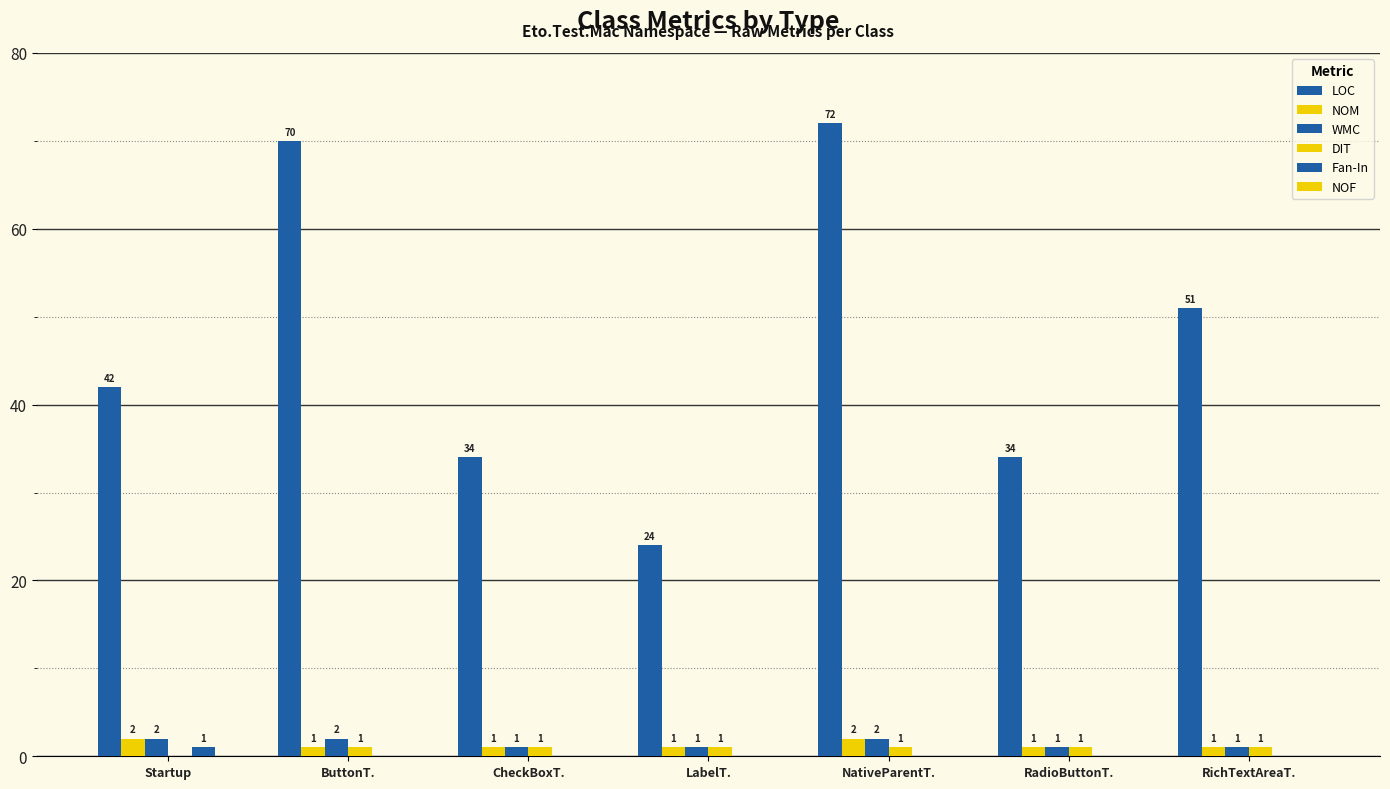

Where is NOM nearest to the value 1?

ButtonT.